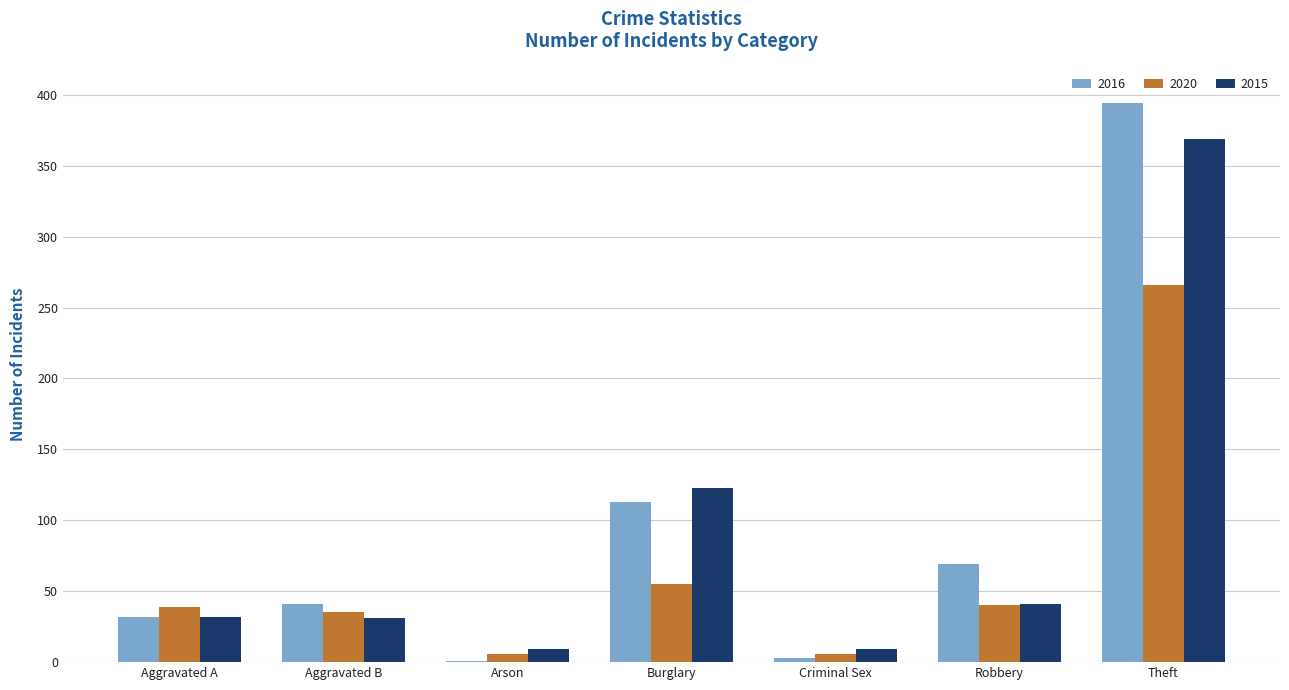

At which category is the sum across all series the highest?

Theft